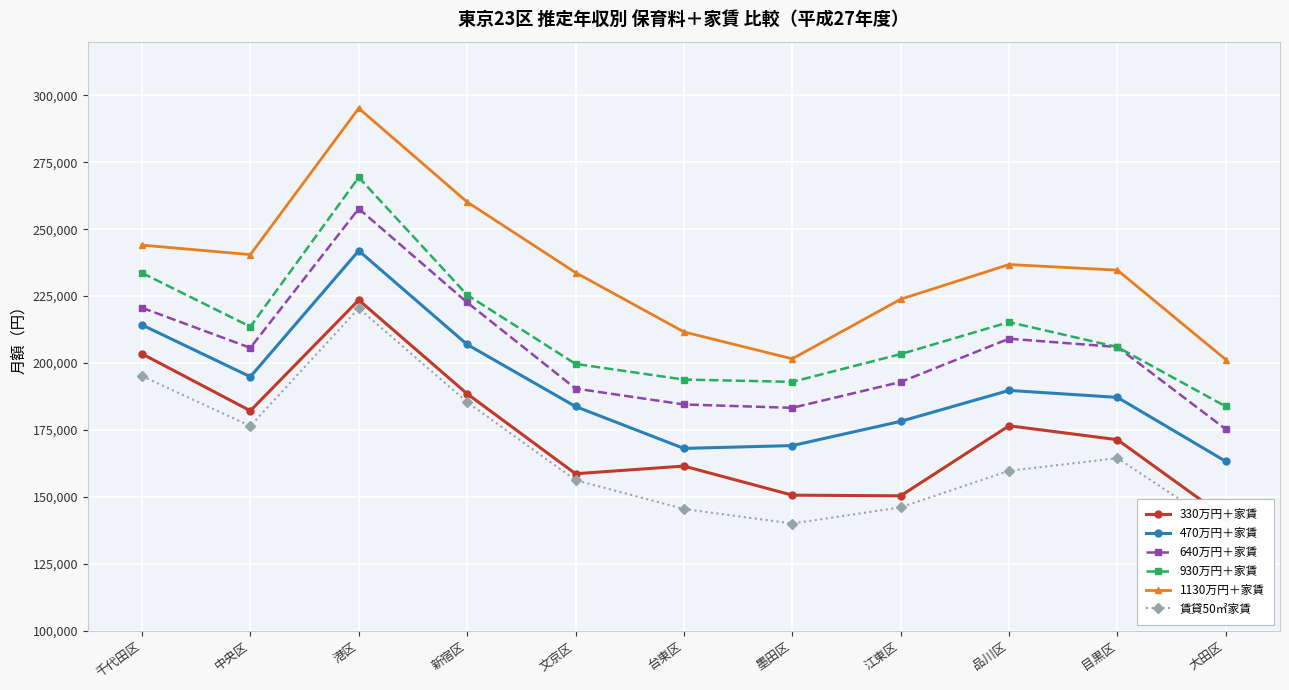

Which series changed the most between 千代田区 and 江東区?

330万円＋家賃